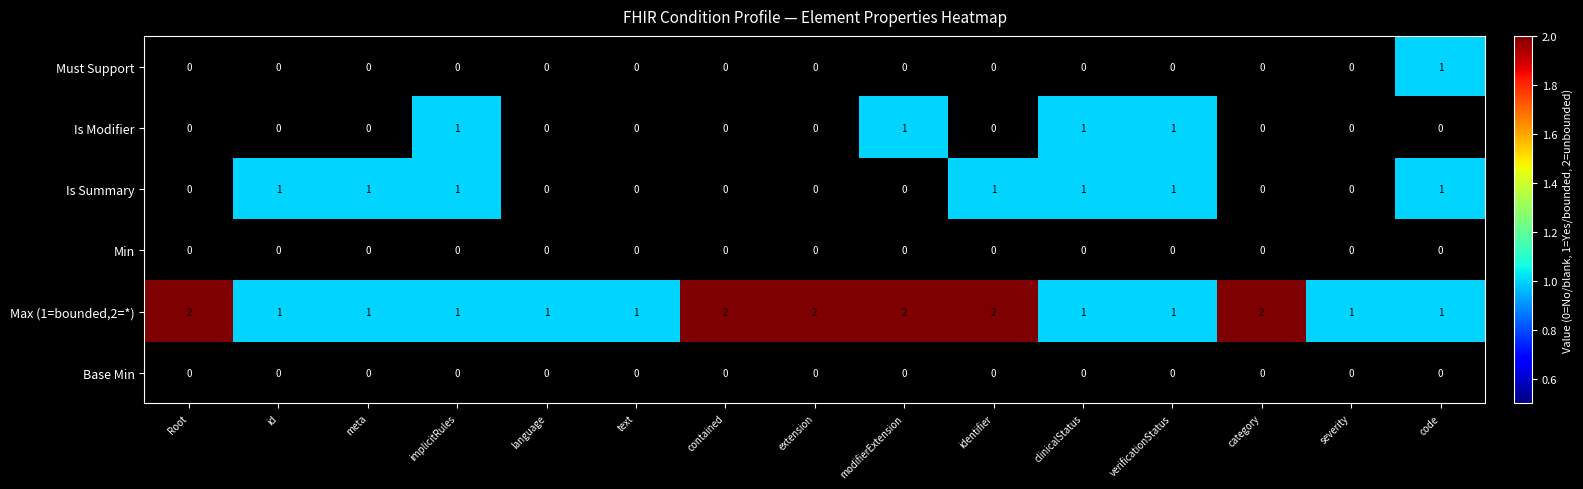

Count the Is Modifier values in the range 0 to 1.

15